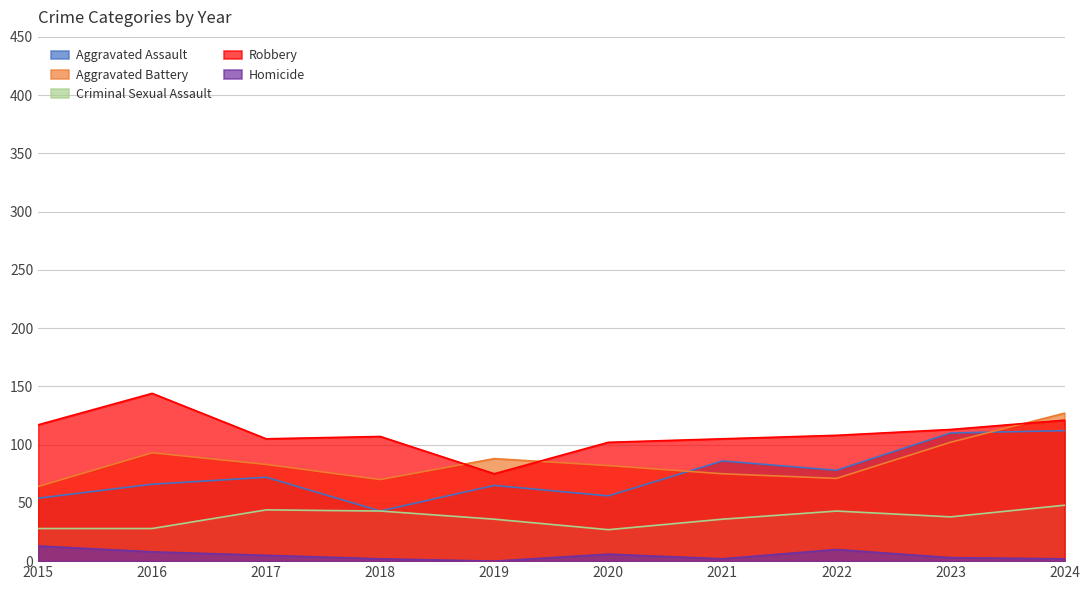

At 2023, list the series in order from smallest to largest.

Homicide, Criminal Sexual Assault, Aggravated Battery, Aggravated Assault, Robbery